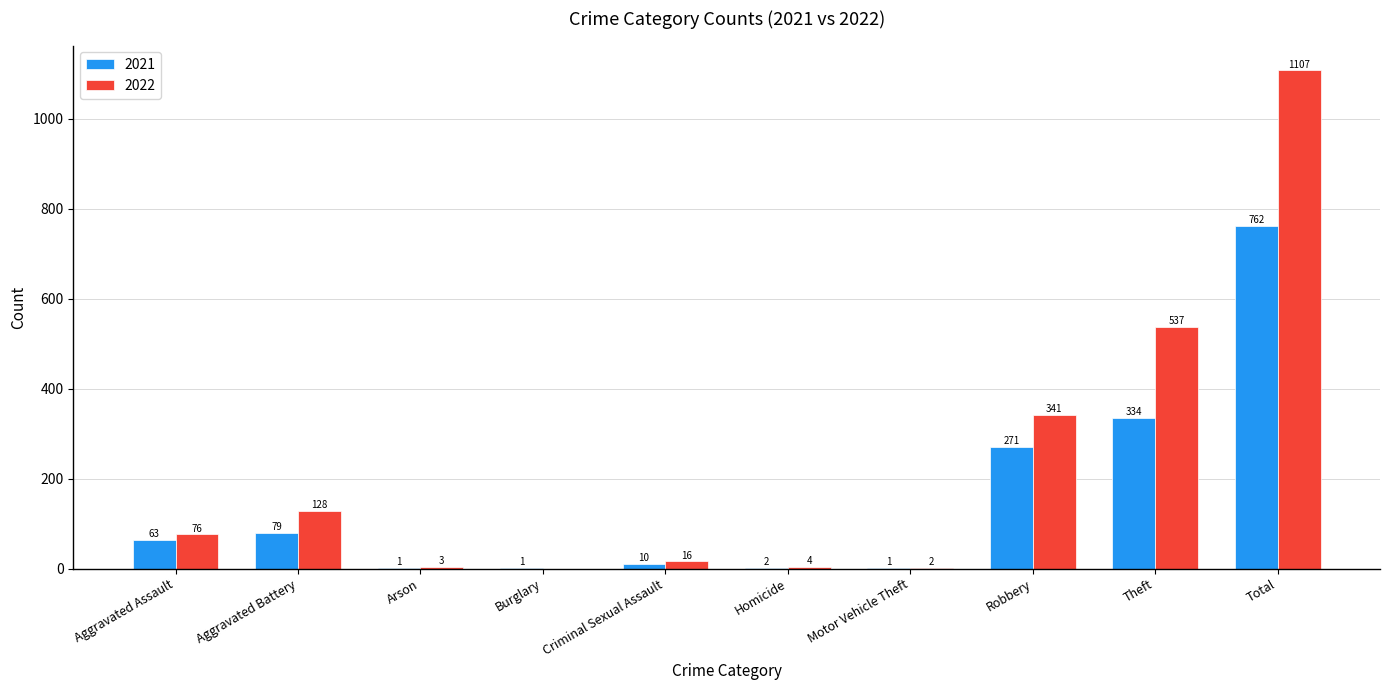

Which series changed the most between Aggravated Assault and Criminal Sexual Assault?

2022